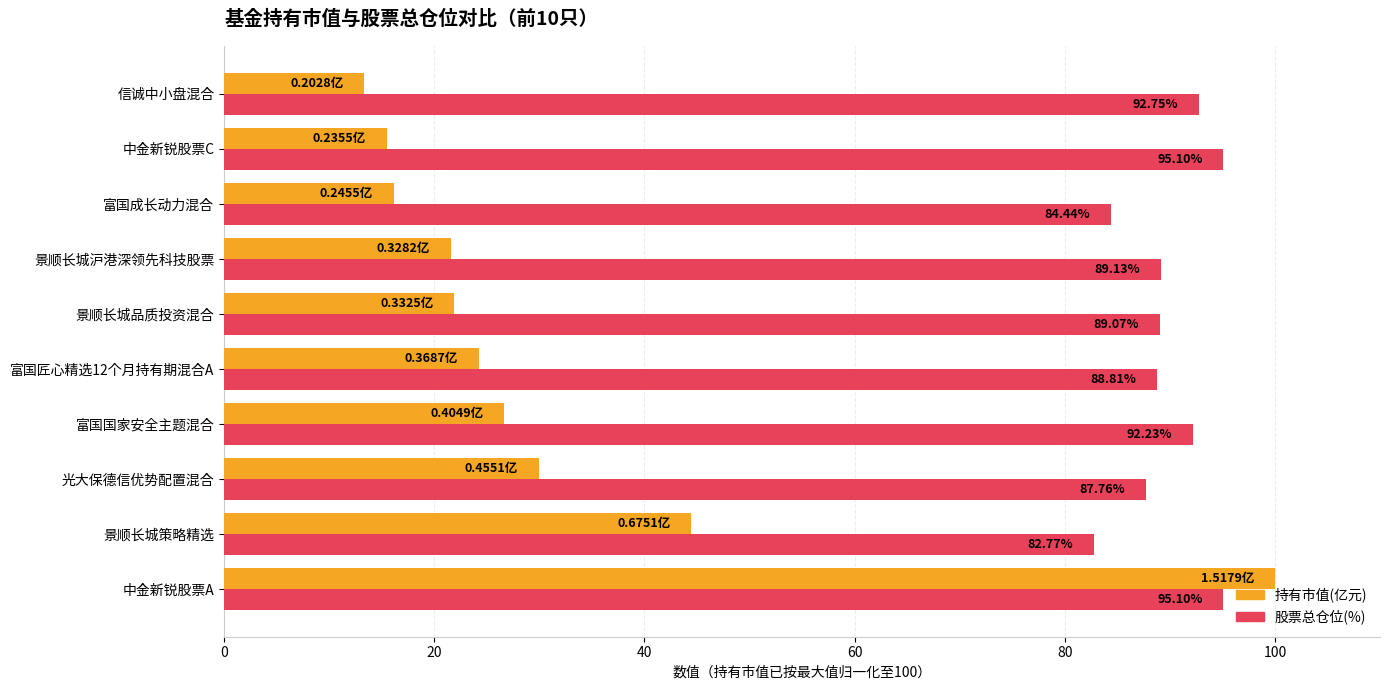

Where is 持有市值(亿元) nearest to the value 56?

景顺长城策略精选